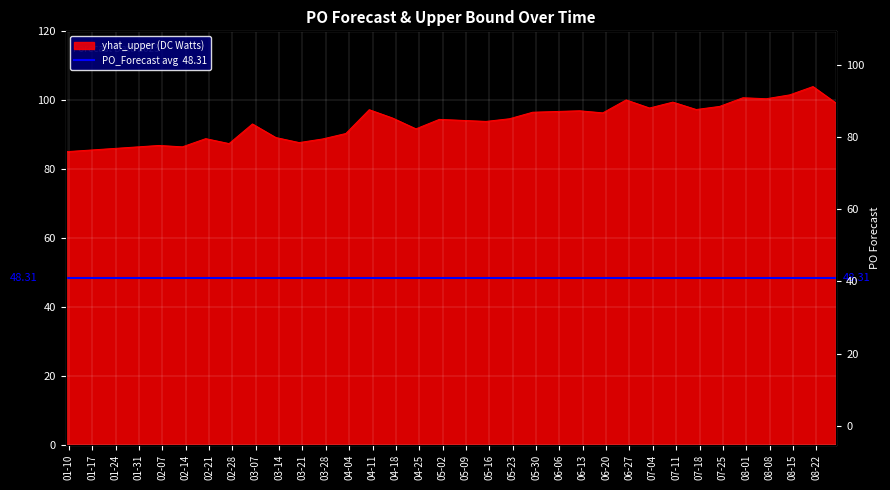

What is the sum of the values at 2023-05-01 and 2023-06-12?

191.4